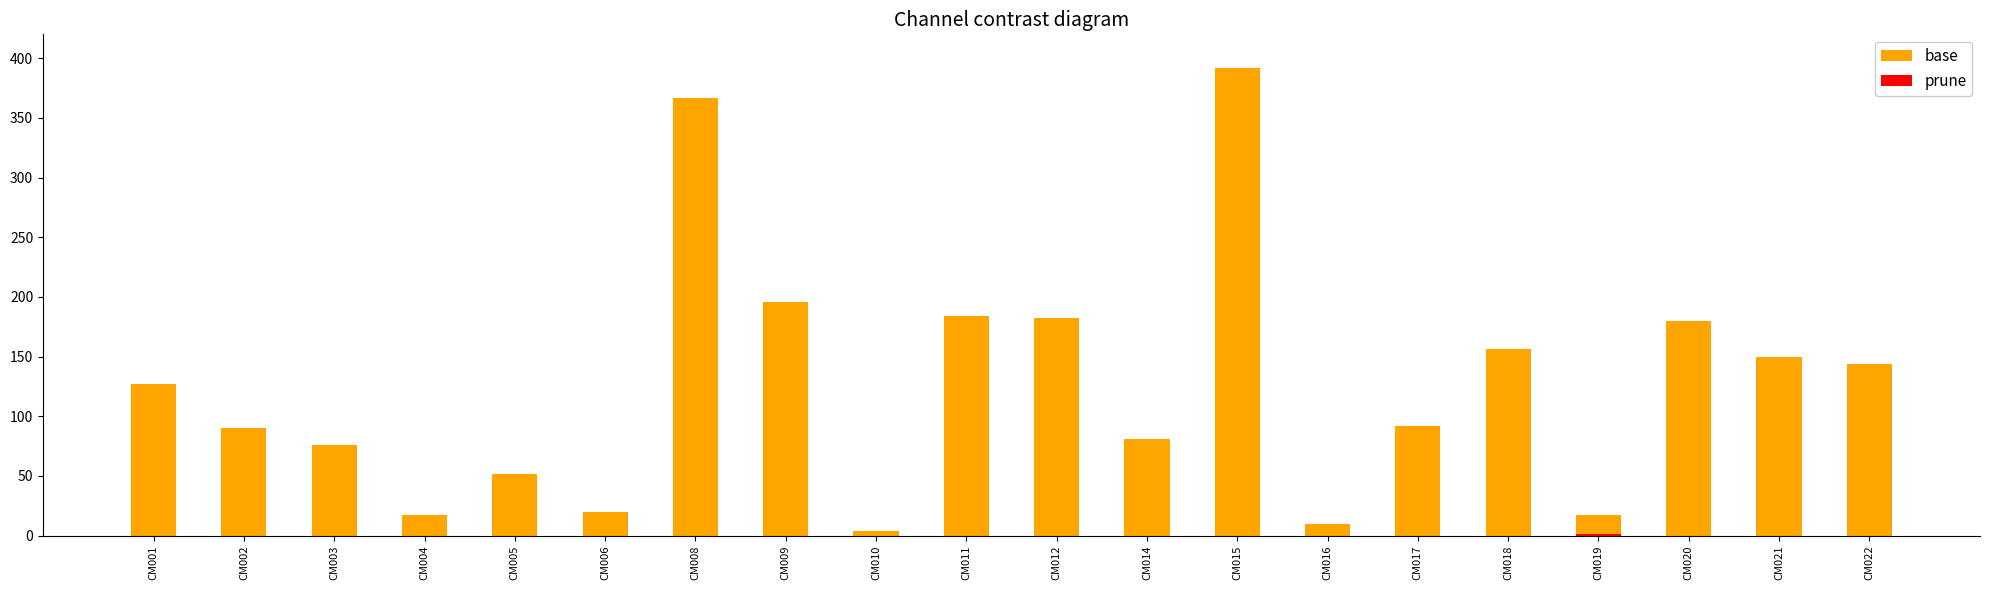

What is the spread (max minus min) of values at CM009?

196